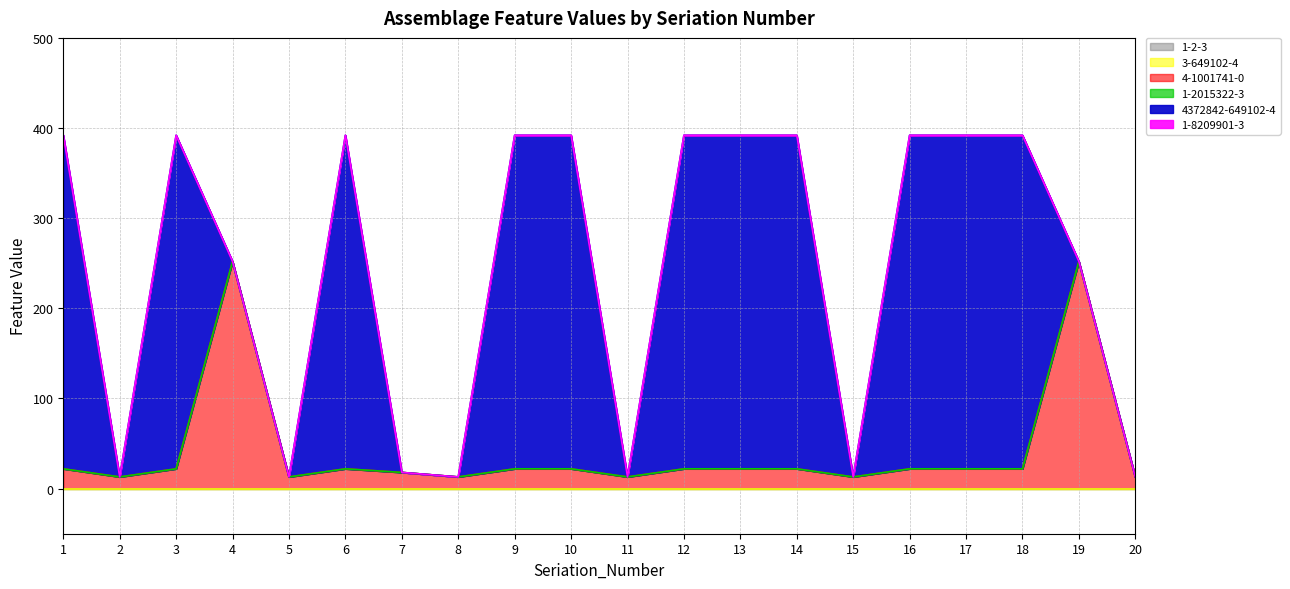

What are all the series names shown in the legend?

1-2-3, 3-649102-4, 4-1001741-0, 1-2015322-3, 4372842-649102-4, 1-8209901-3